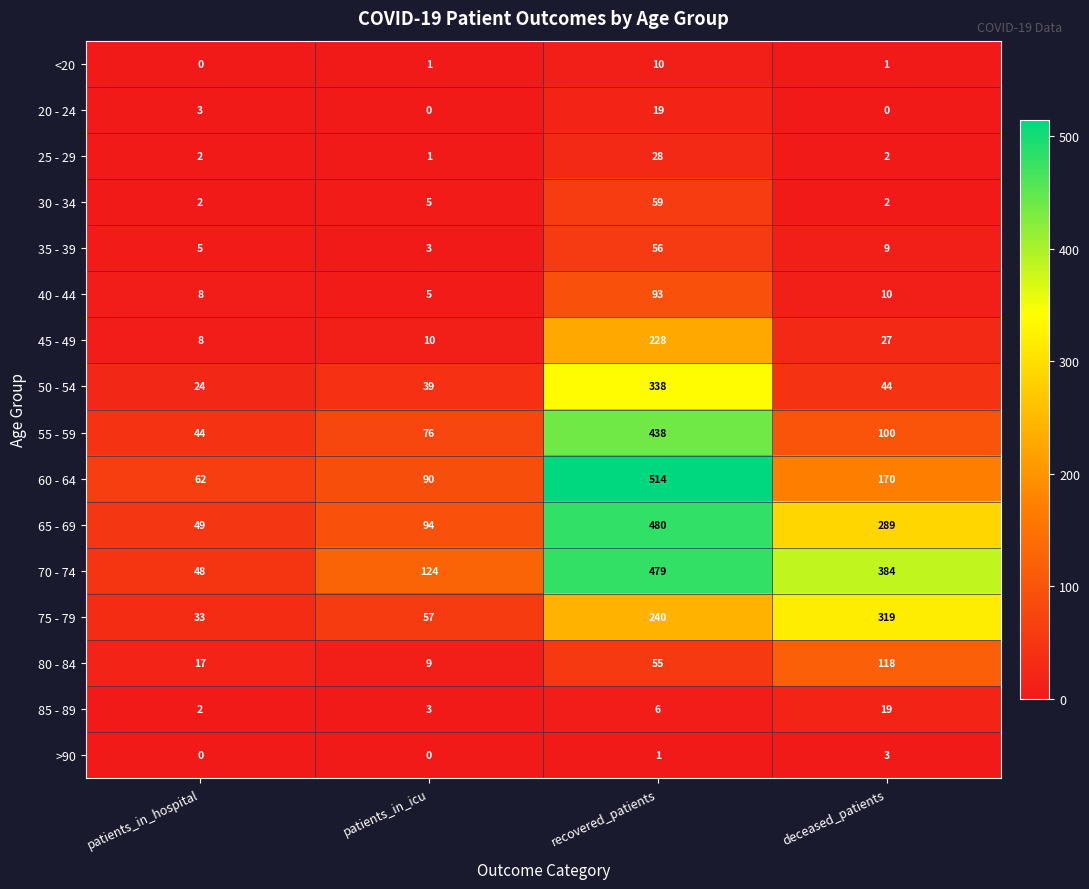

What value does the 80 - 84 series have at deceased_patients?

118